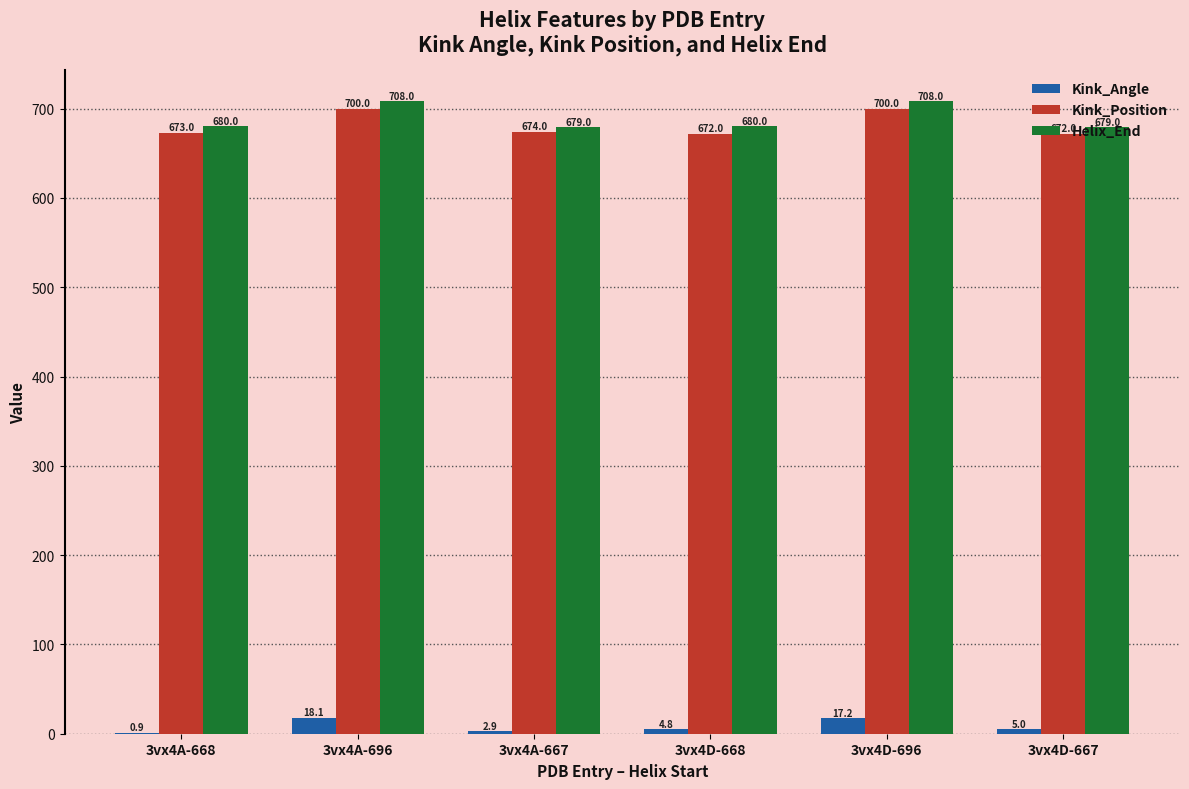

Which series has the largest total across all categories?

Helix_End